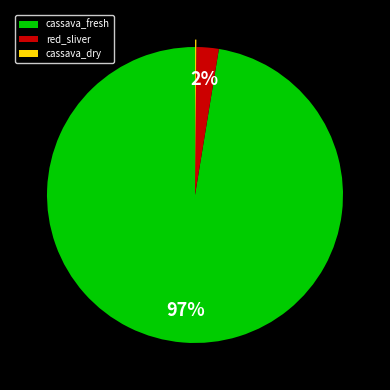

True or false: cassava_fresh accounts for 97% of the total.

True